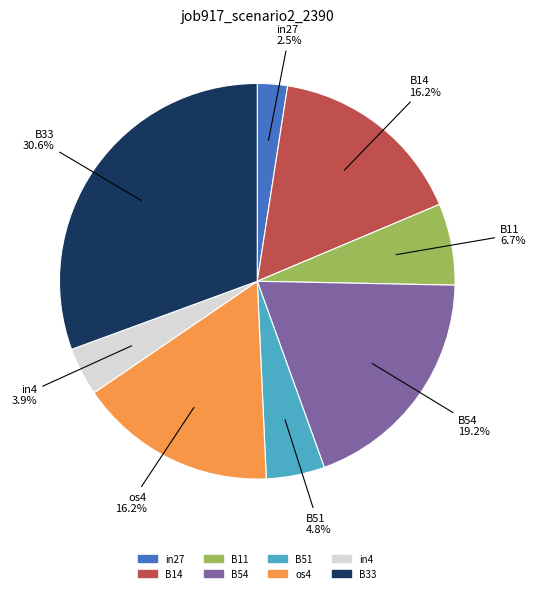

Is it true that B14 is 16% of the pie?

True